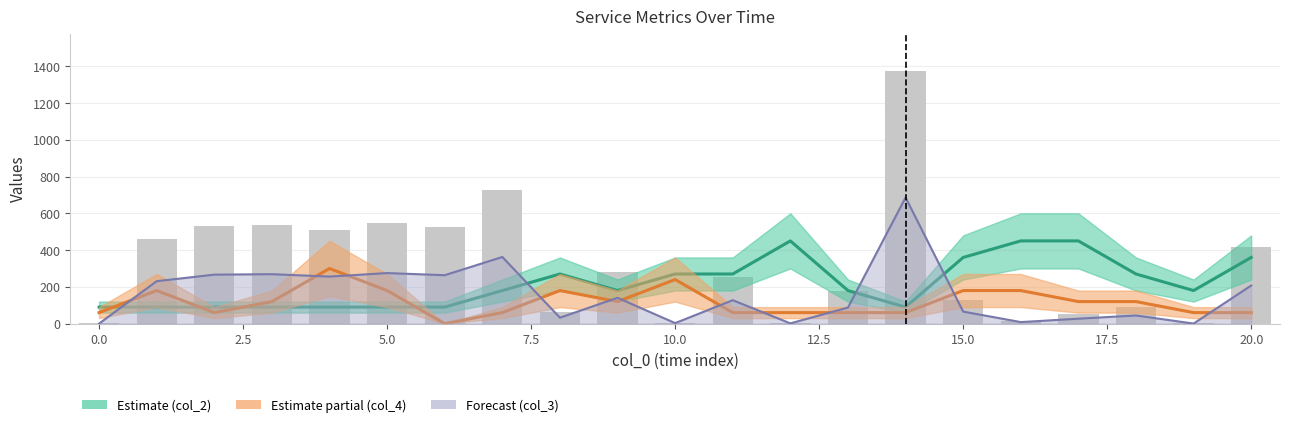

How many bars are there in total?

63